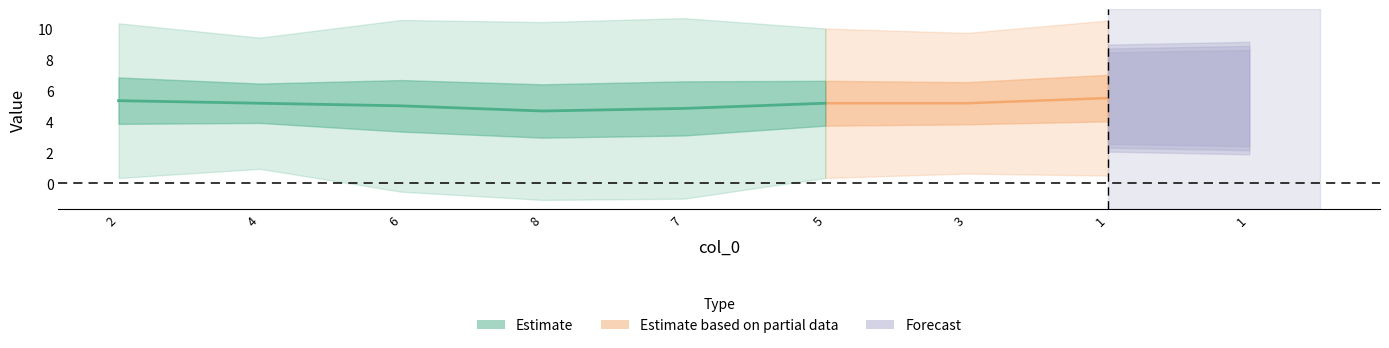

Where is the first local minimum for col_7?

8